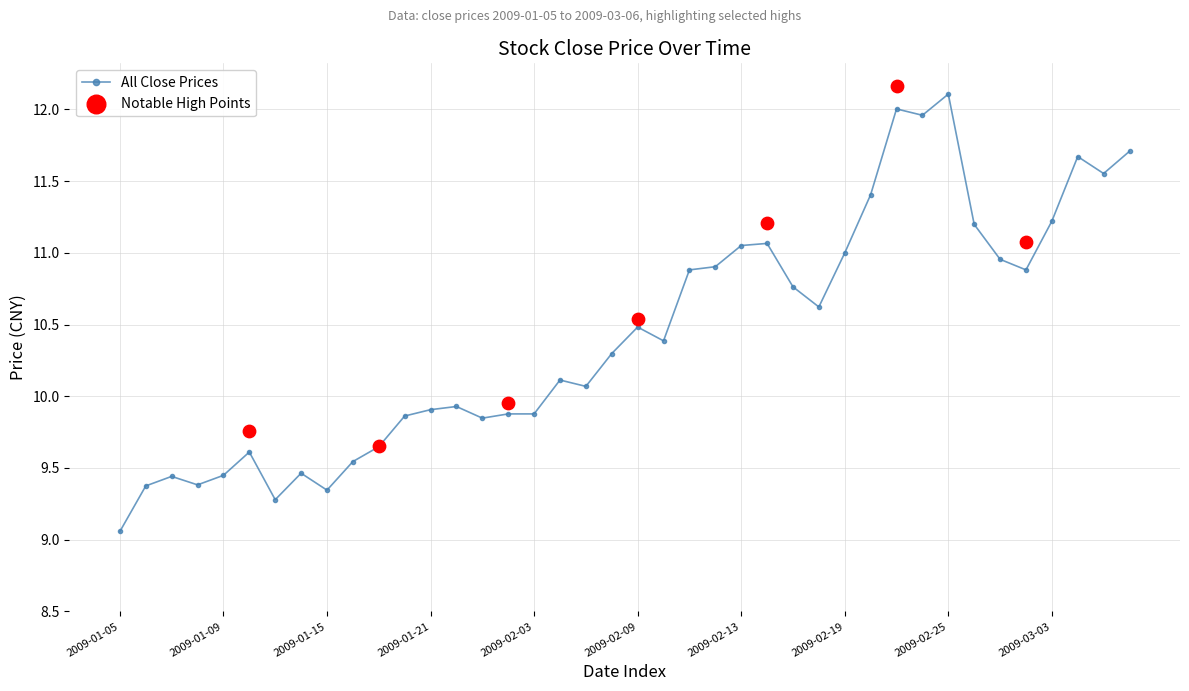

What is the ratio of the value at 2009-02-23 to the value at 2009-01-09?

1.3